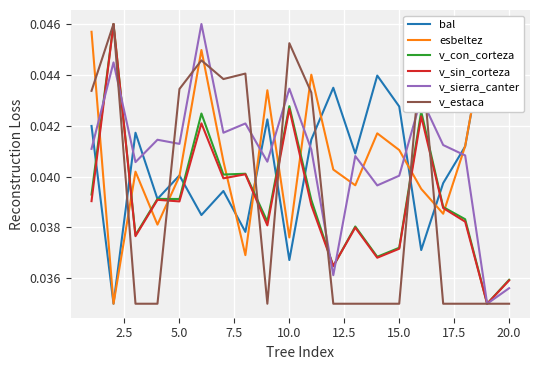

How many lines are shown in the chart?

6